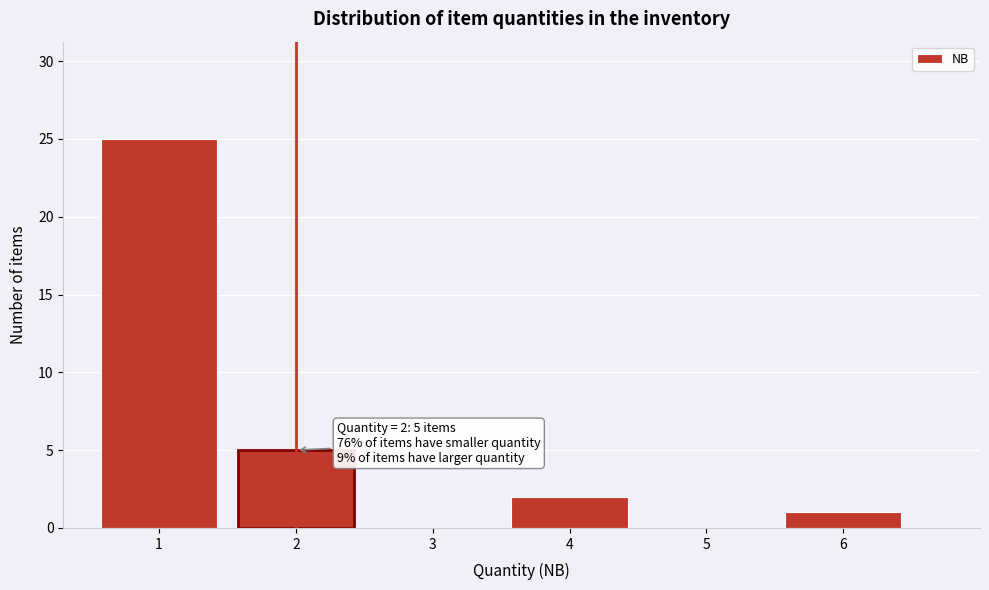

Which range on the x-axis has the tallest bar?

0.5 to 1.5